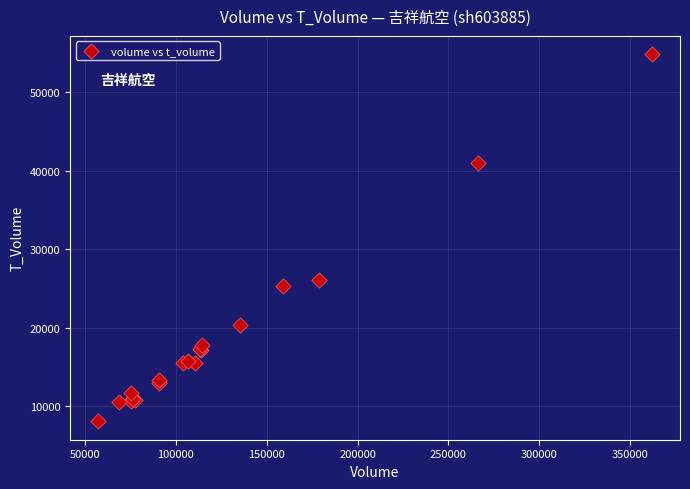

What Y value in the scatter plot is closest to 31450?

26060